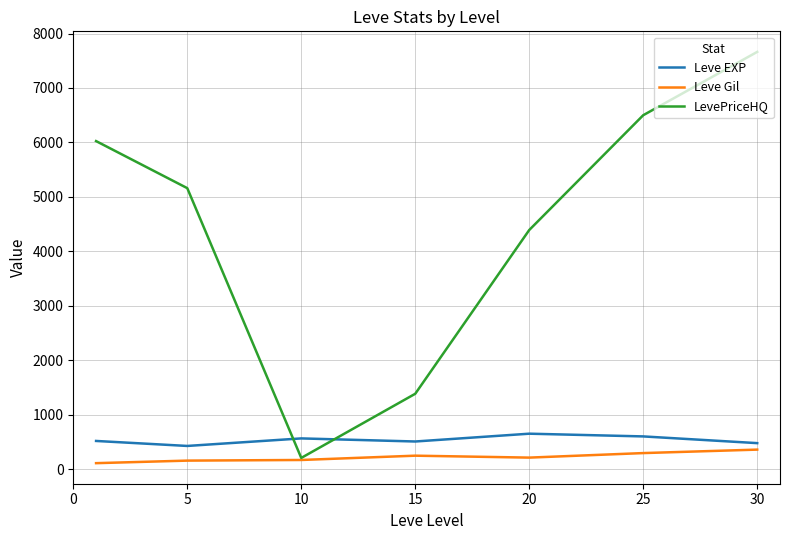

After their last crossing, which series has the higher values: LevePriceHQ or Leve EXP?

LevePriceHQ